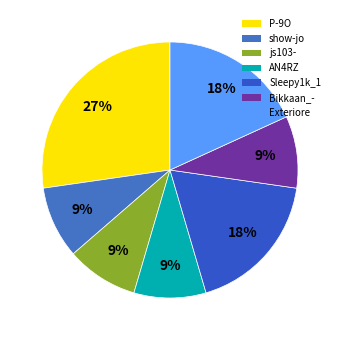

Count the number of slices in the pie.

7